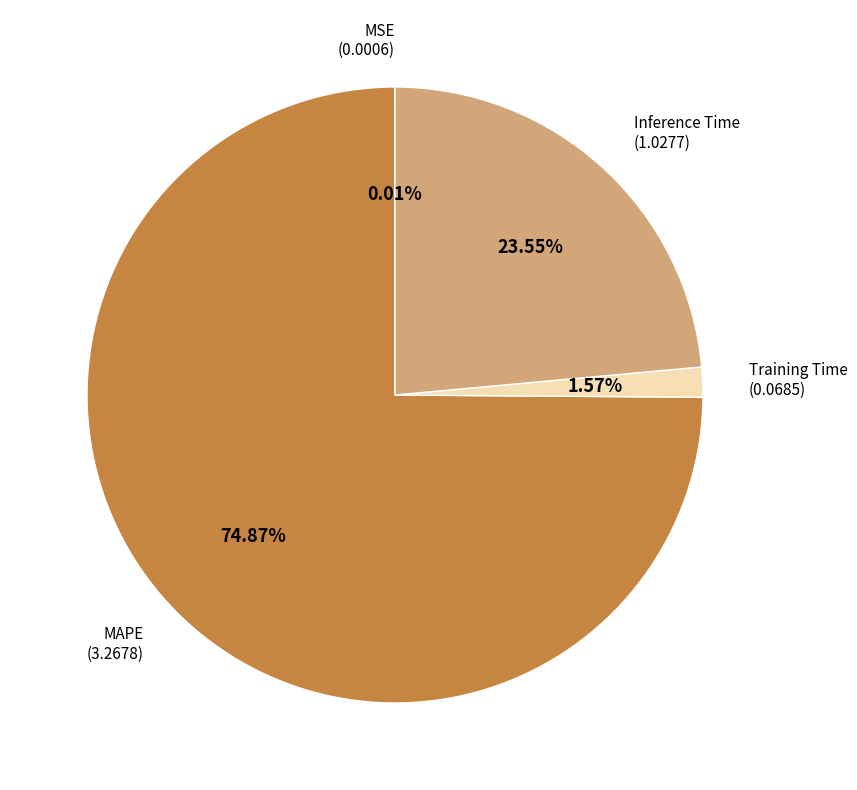

Does any single category account for the majority?

Yes